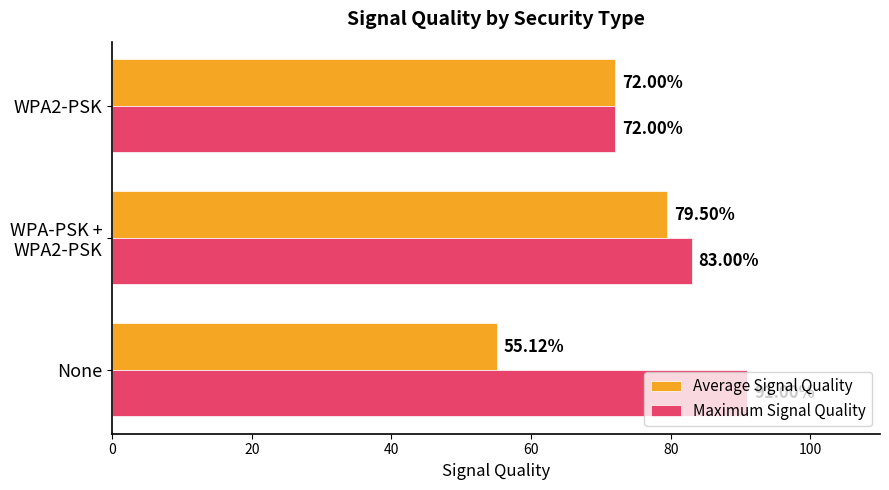

What is the minimum value shown in the chart?

55.1